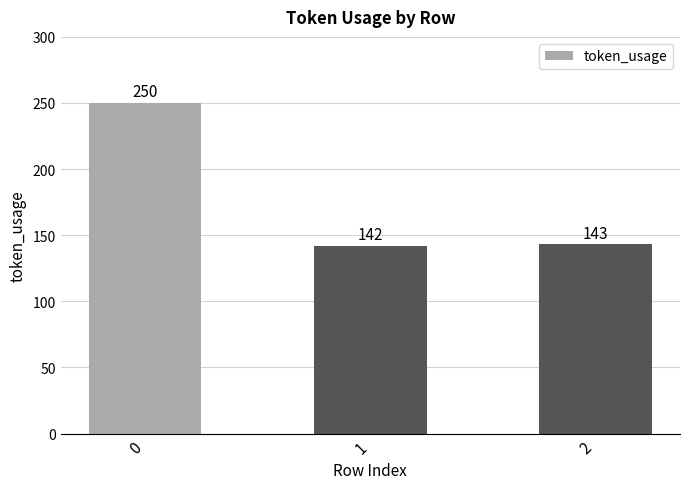

Does the chart contain stacked bars?

No